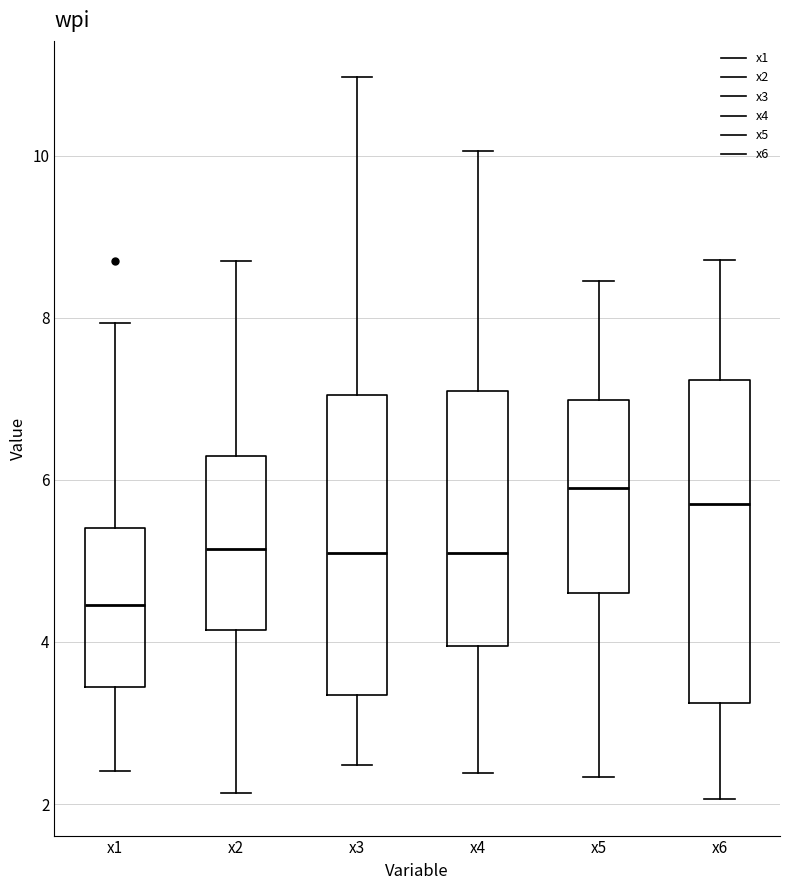

Comparing the boxes themselves (not the whiskers), which one is the tallest?

x6